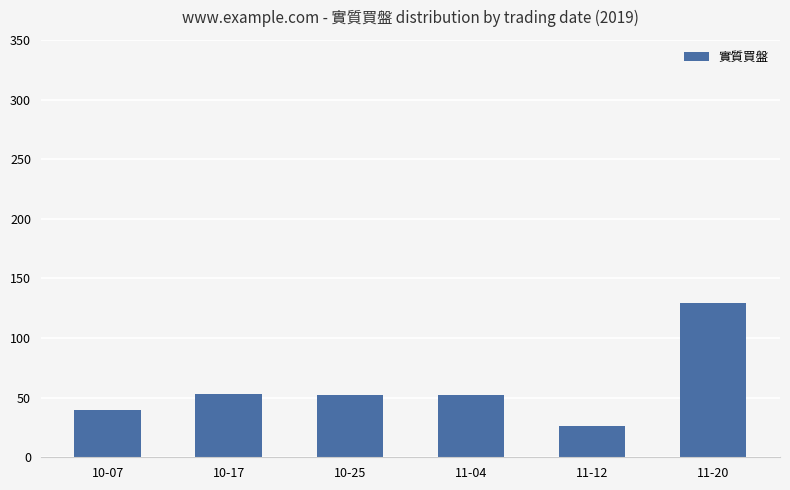

What is the change in value from 11-04 to 11-20?

+77